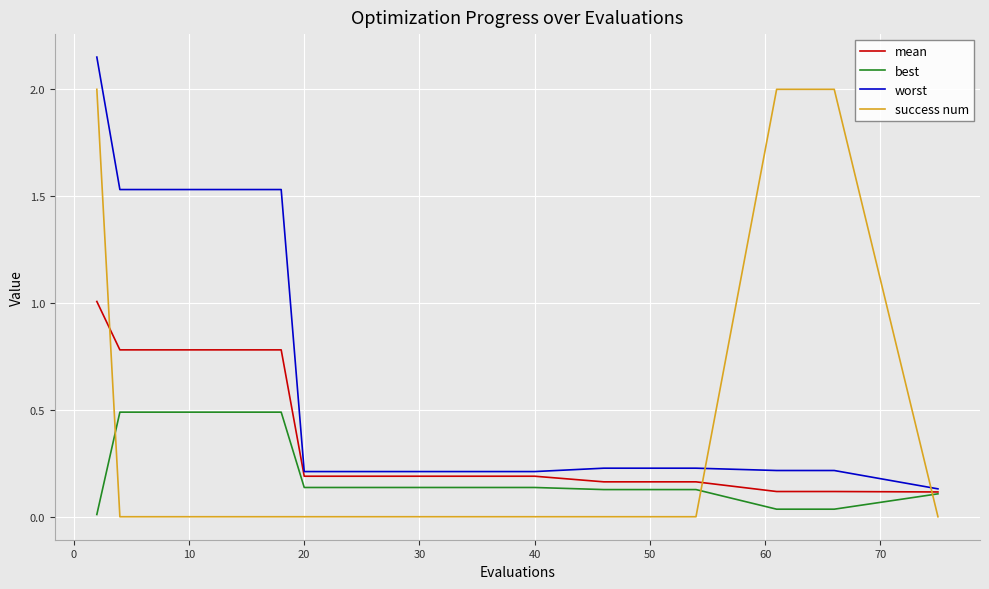

After their last crossing, which series has the higher values: best or success num?

best